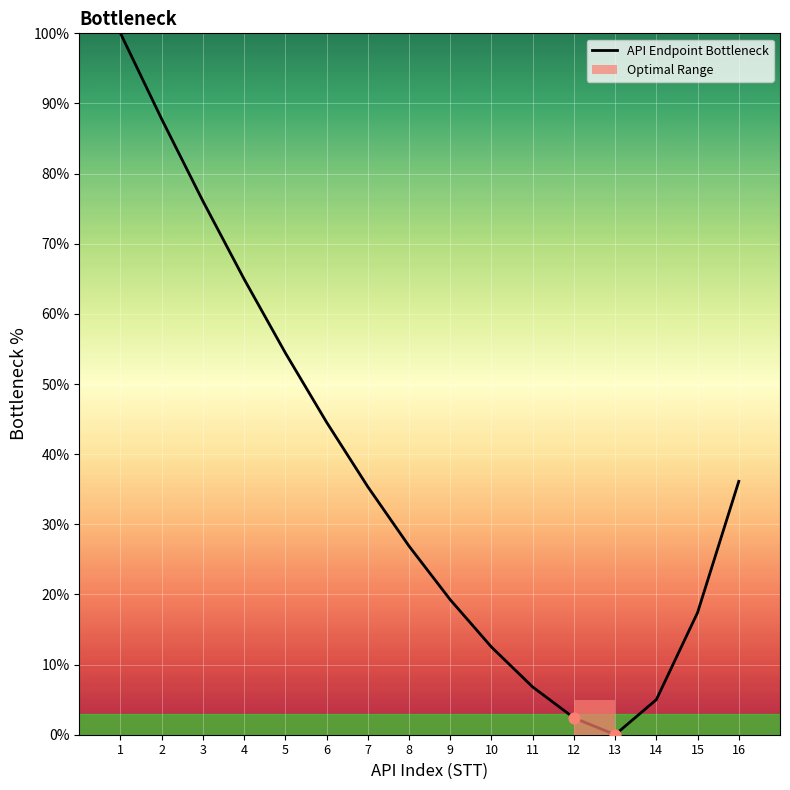

What is the change in value from 1 to 8?

-73.1